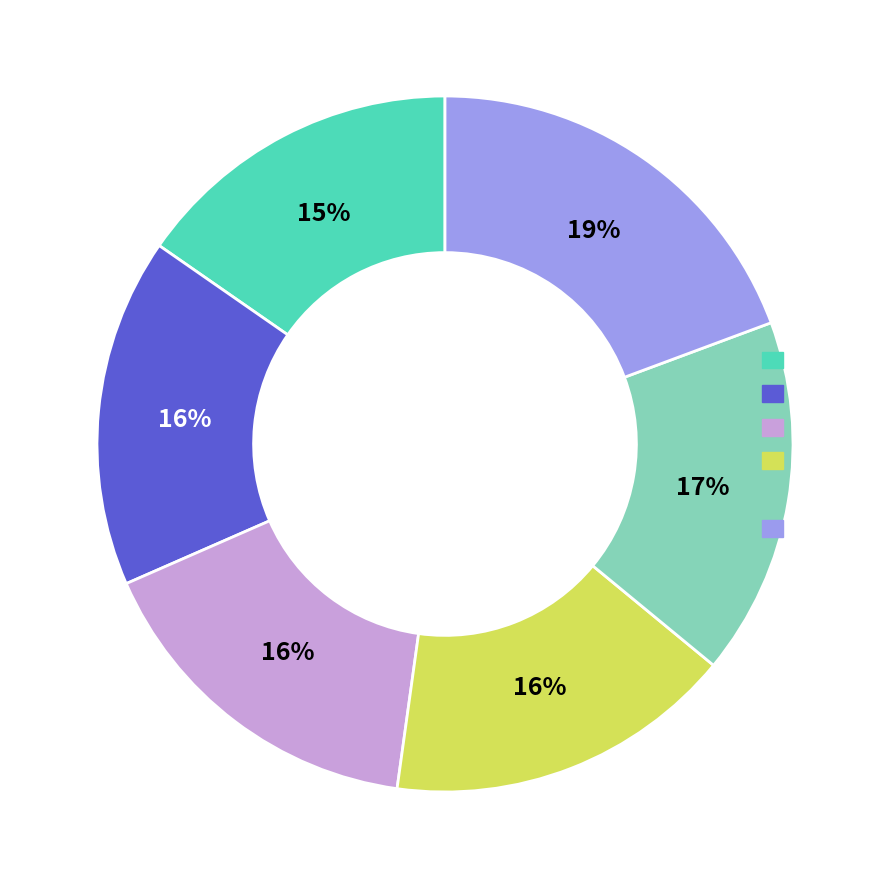

How many segments does this pie chart have?

6